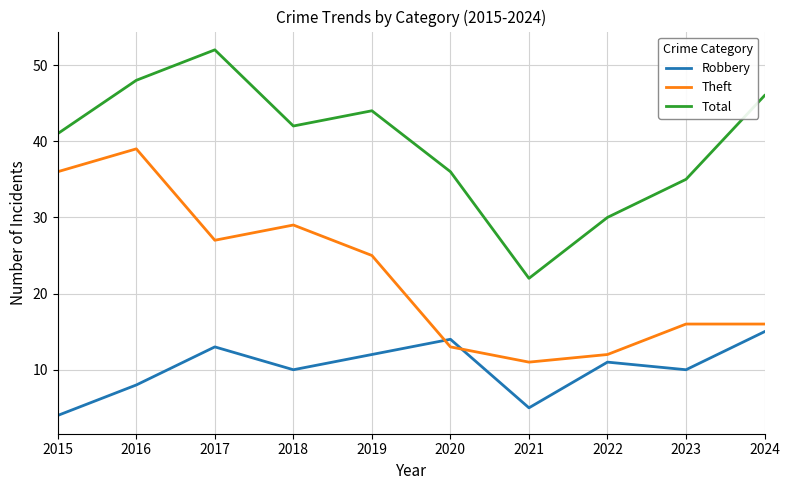

Rank the series by their maximum value, from highest to lowest.

Total, Theft, Robbery